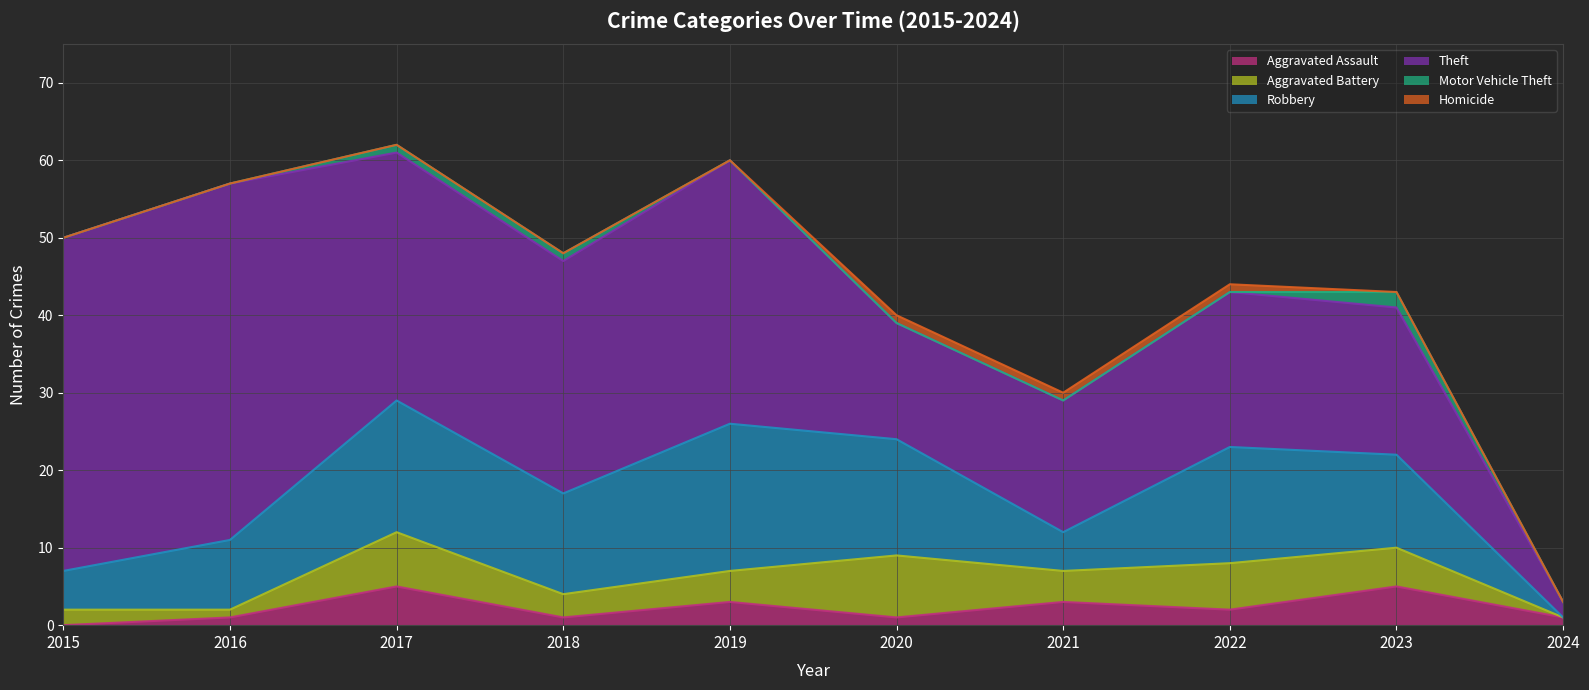

True or false: Motor Vehicle Theft and Aggravated Assault intersect in this chart.

False